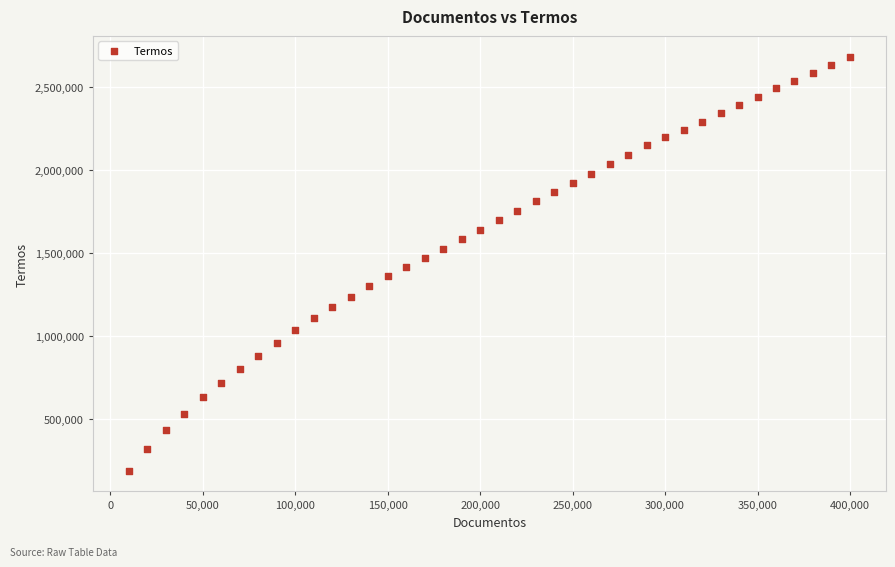

What is the range of X values (max minus min)?

390000